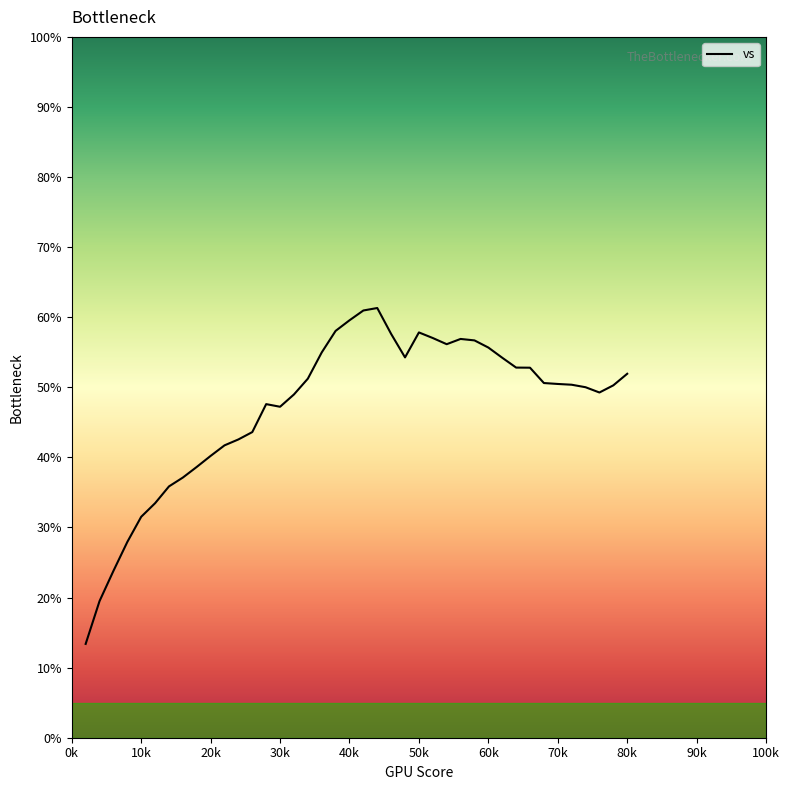

What is the difference between the maximum and minimum values?

47.9